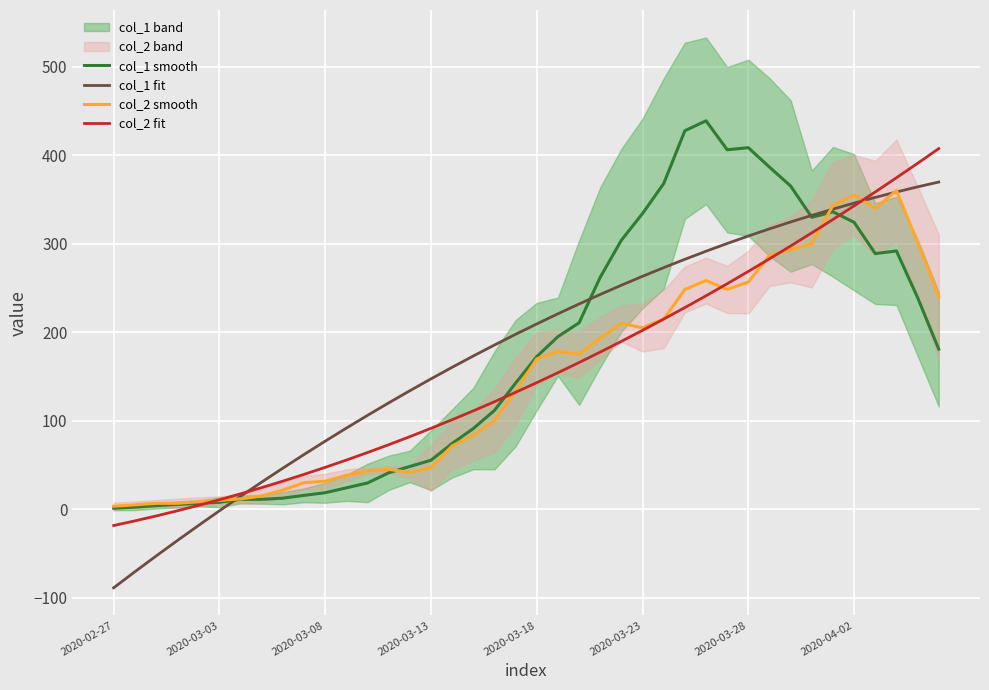

How many interior local valleys does the col_2 smooth series have?

5